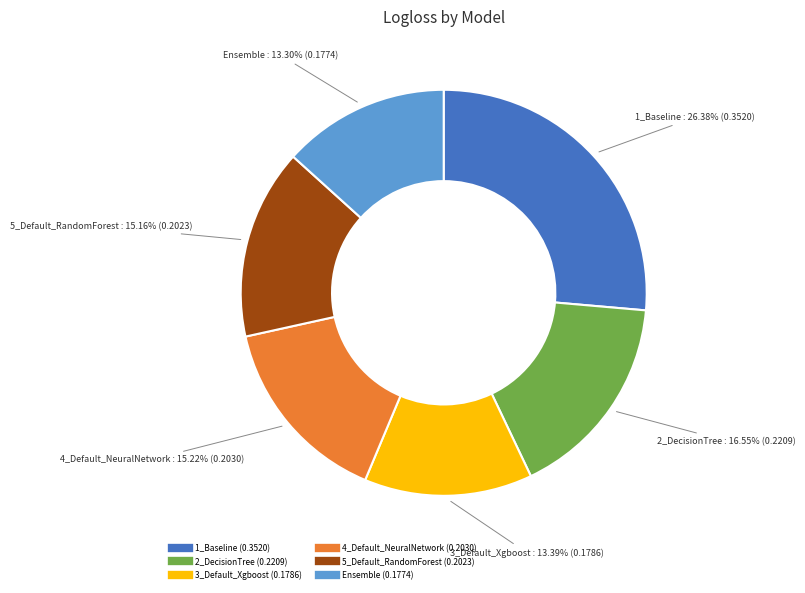

Between 1_Baseline and 3_Default_Xgboost, which is larger?

1_Baseline